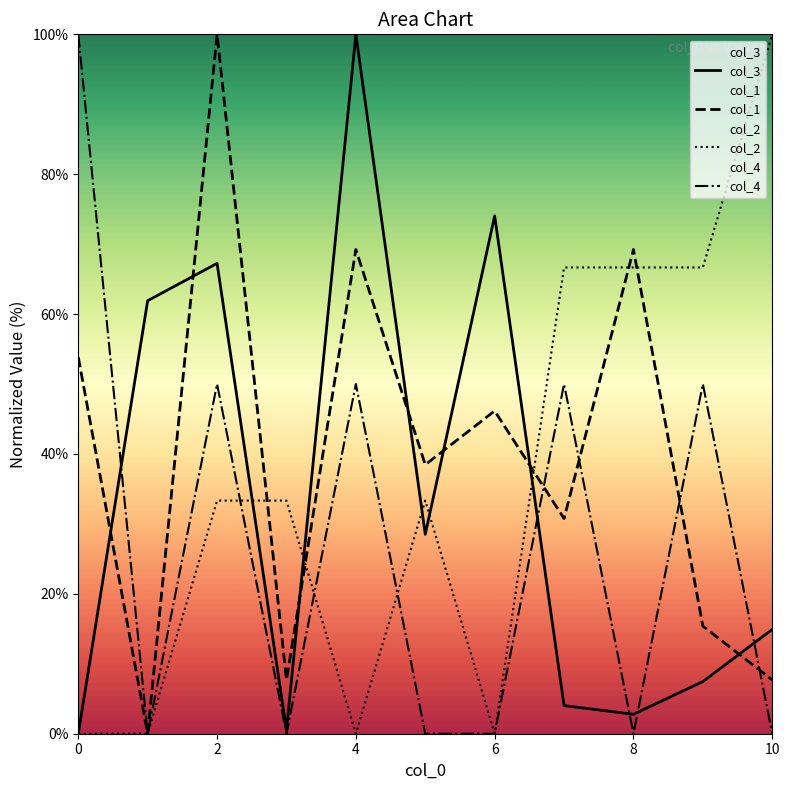

How many data points in col_3 are above 14?

6